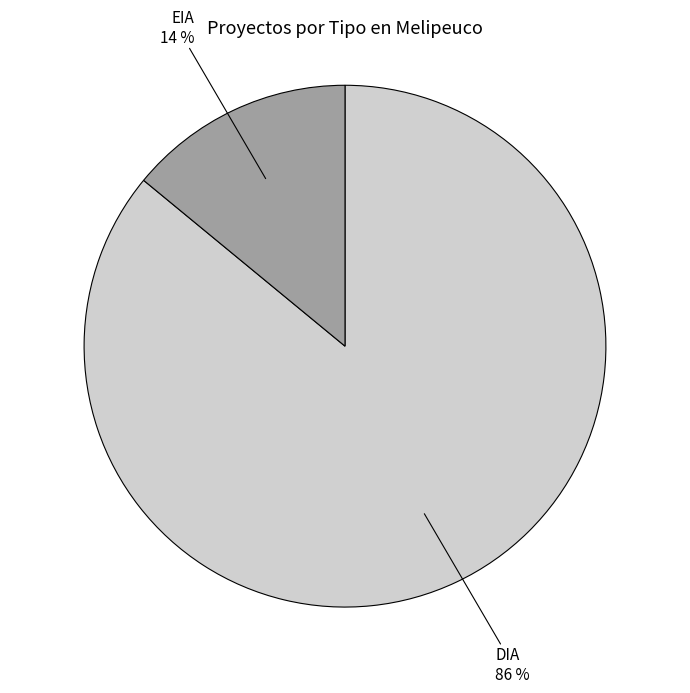

Is there any slice that represents more than half of the pie?

Yes